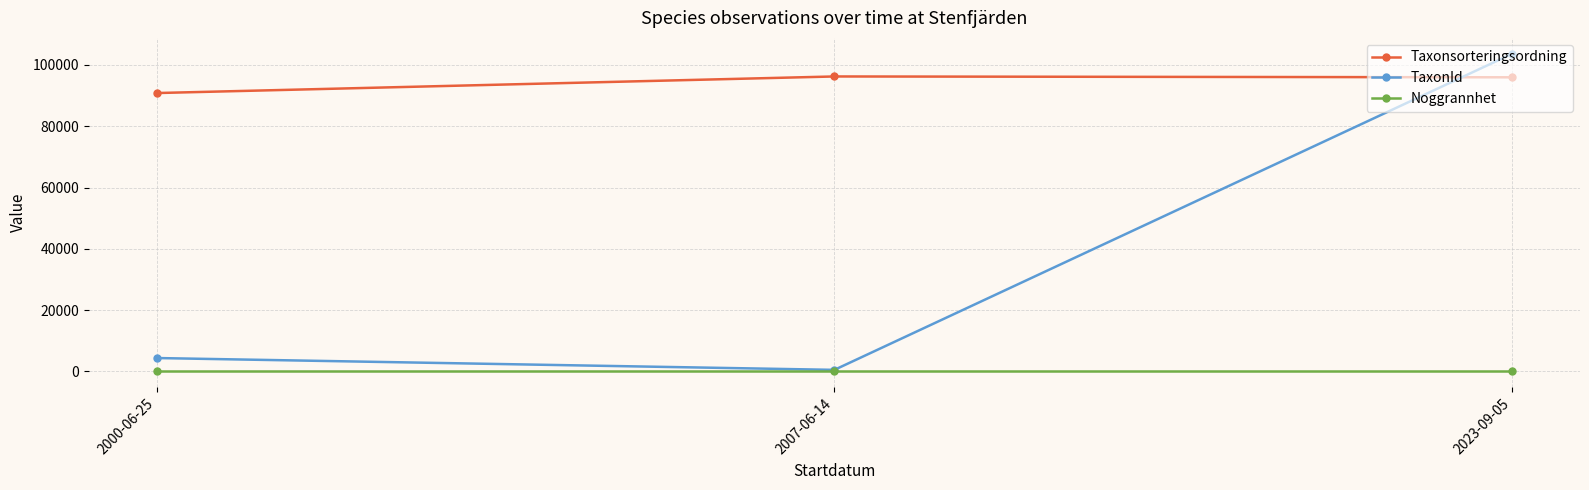

List the series in order of their overall mean, highest first.

Taxonsorteringsordning, TaxonId, Noggrannhet